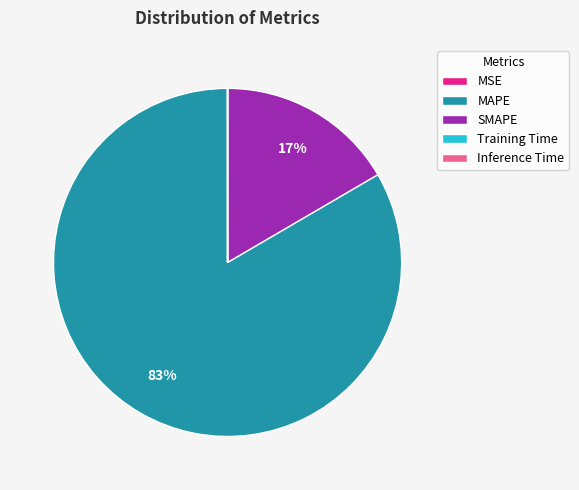

Is it true that MAPE is 98% of the pie?

False